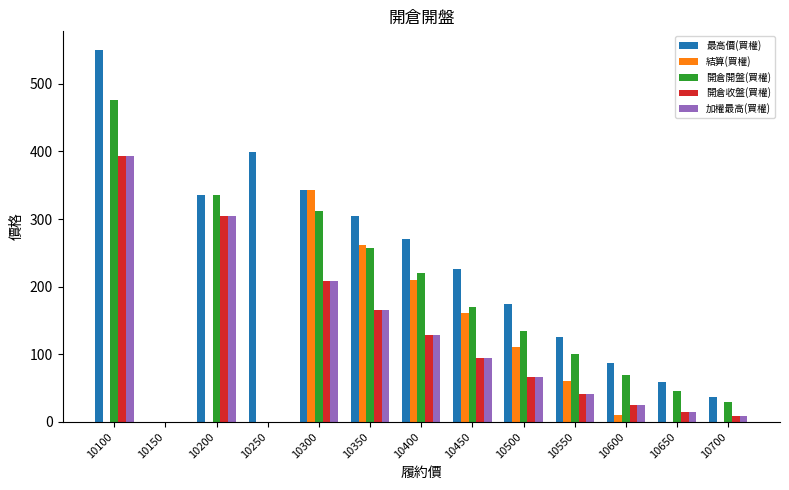

Is the value of 開倉開盤(買權) at 10400 greater than the value of 結算(買權) at 10400?

Yes